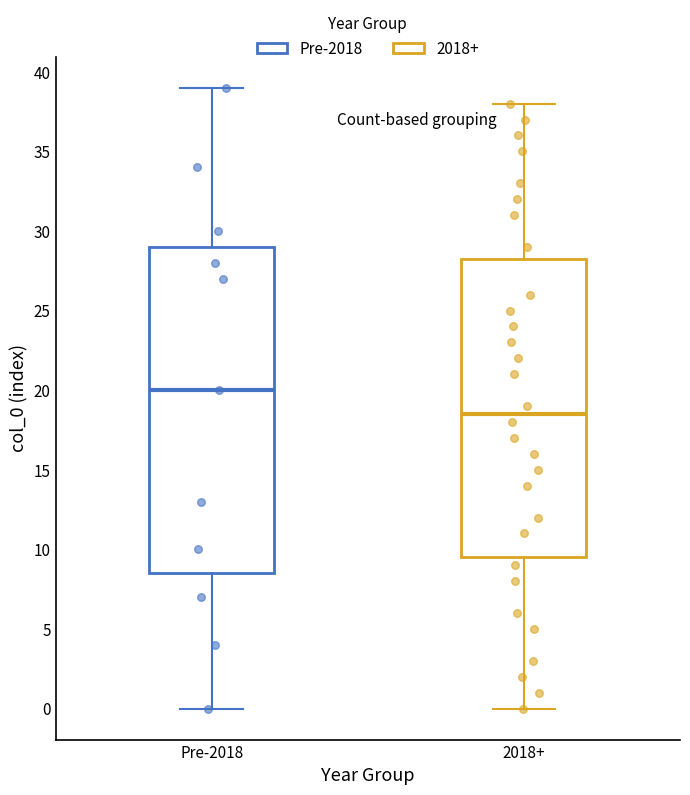

Reading left to right, transcribe this box plot: for each box, give where its median line is, the range the box spans, and where its two whiskers end, as read against the y-axis. The values are not printed on the chart, so give them approximately, as read against the axis.

Pre-2018: median 20.0, box 8.5 to 29.0, whiskers 0.0 to 39.0
2018+: median 18.5, box 9.5 to 28.5, whiskers 0.0 to 38.0